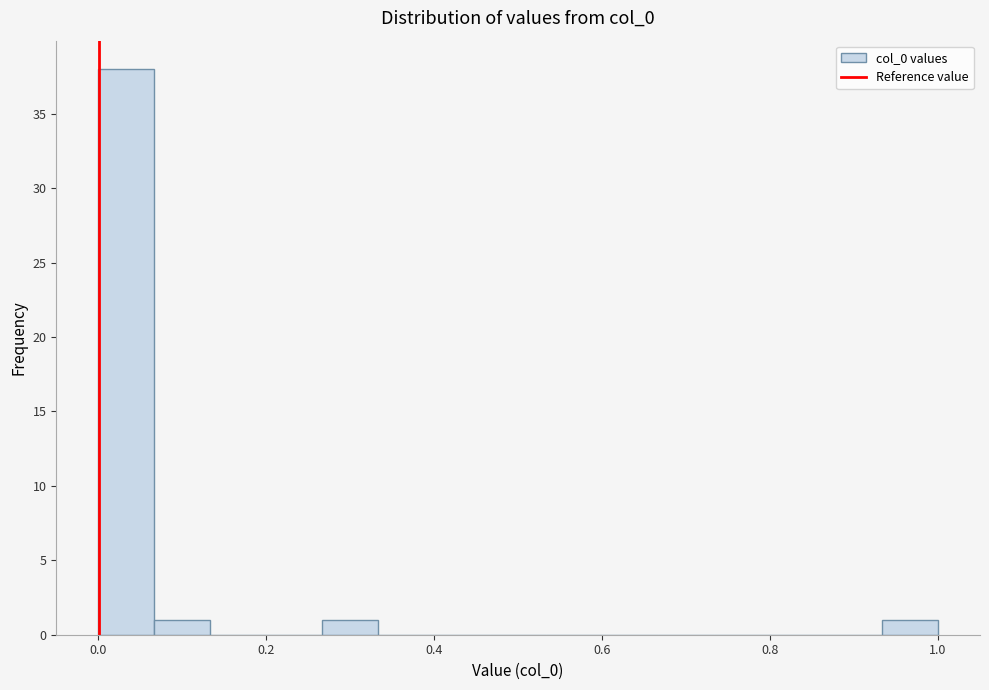

Read against the x-axis, roughly where is the centre of the tallest bar?

0.04